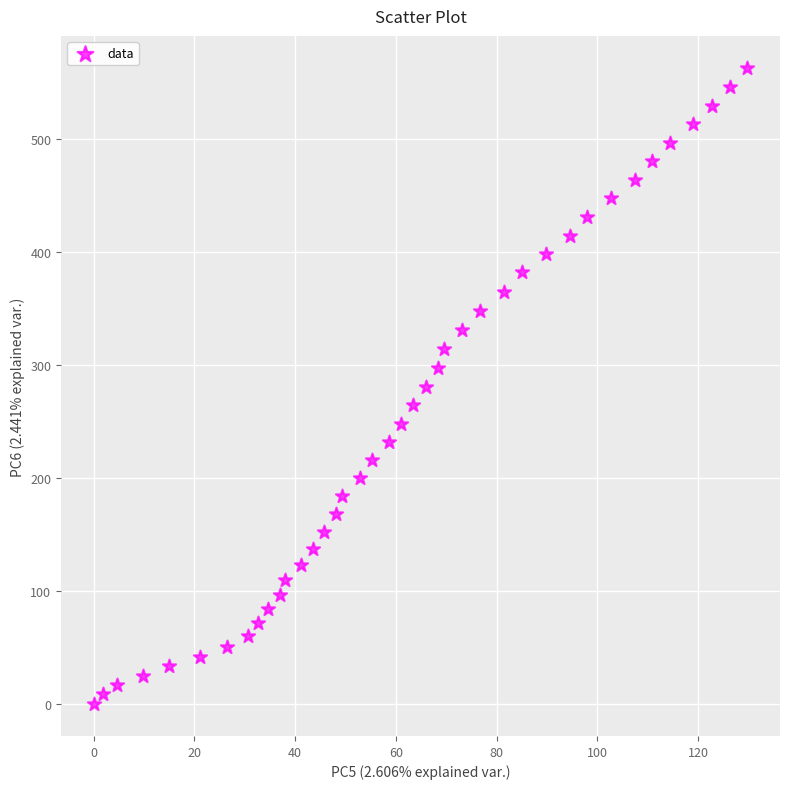

What is the range of Y values (max minus min)?

563.2